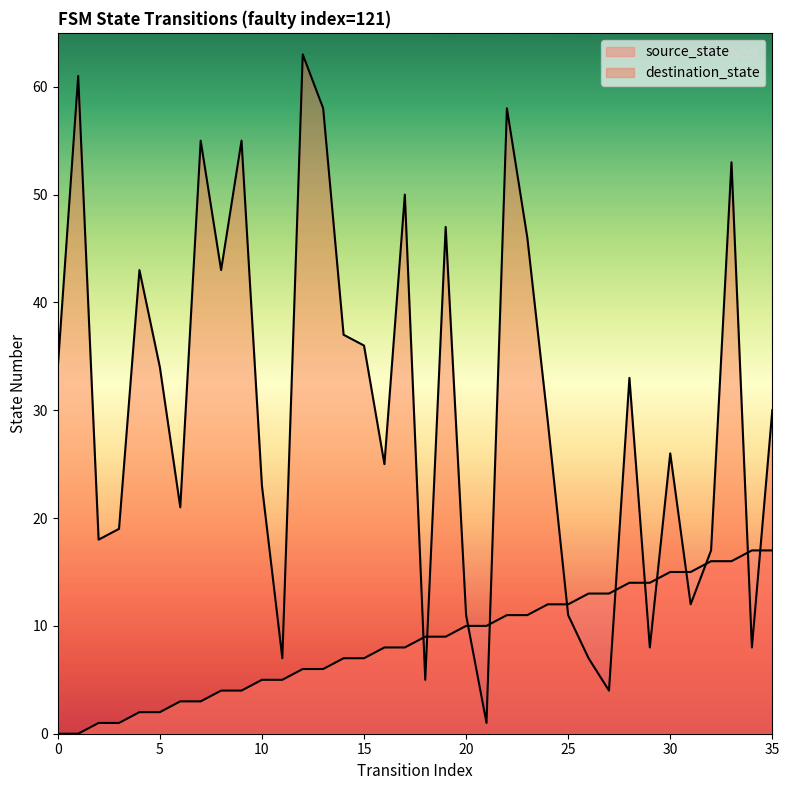

At how many categories does at least one series exceed 49?

8